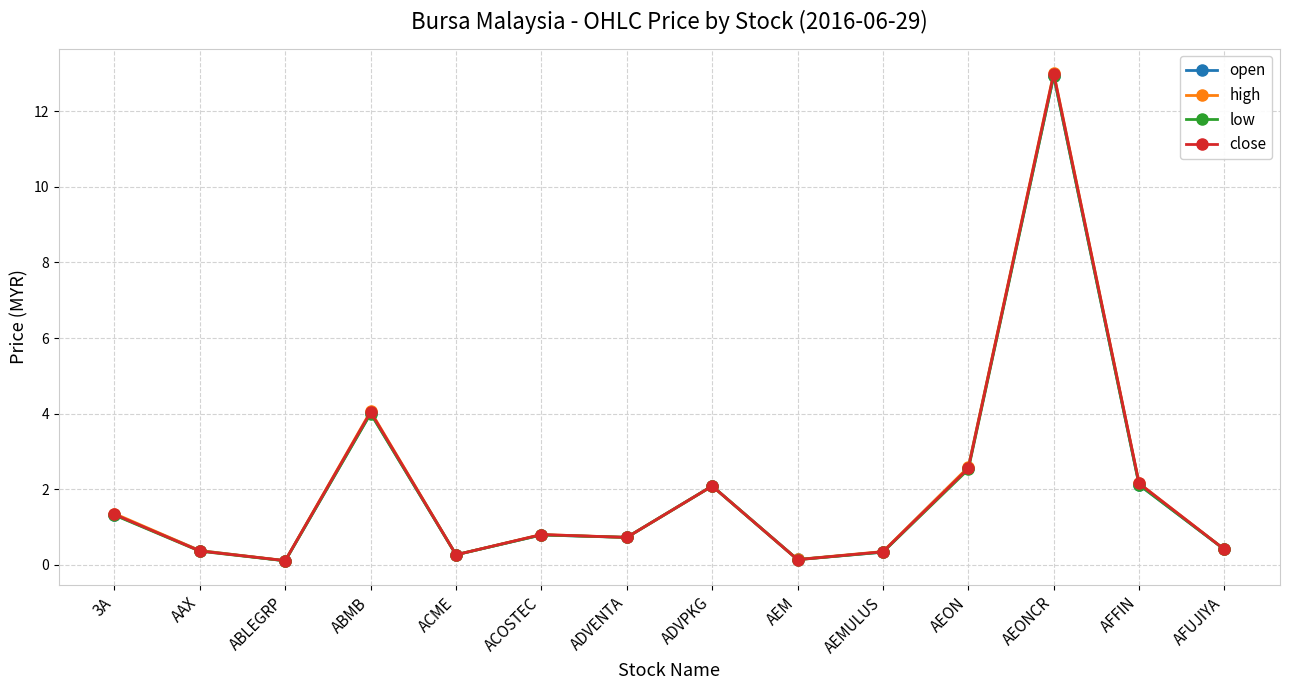

What is the greatest value displayed?

13.0